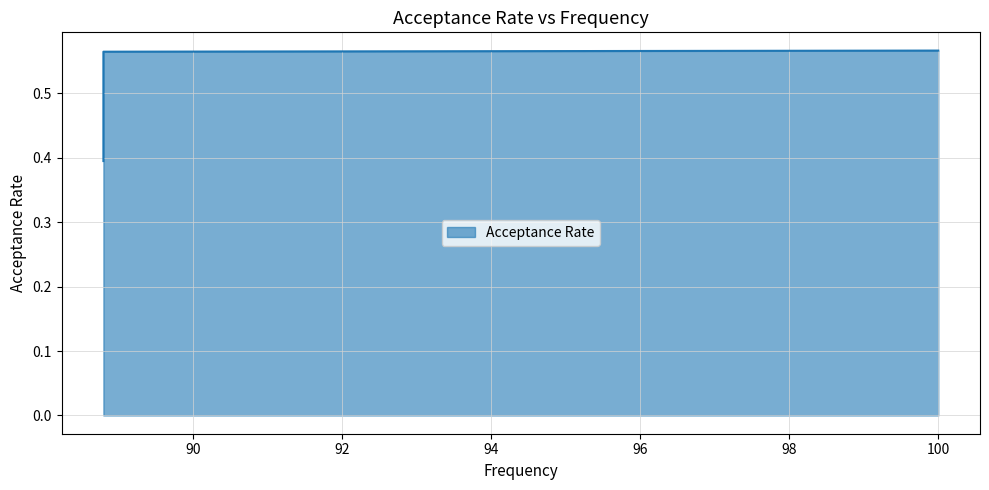

What is the smallest value displayed?

0.4